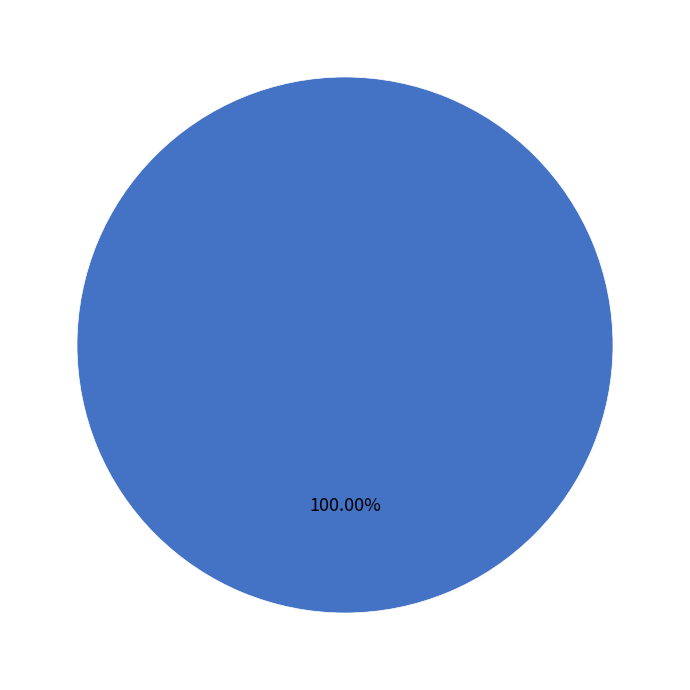

Does any single category account for the majority?

Yes